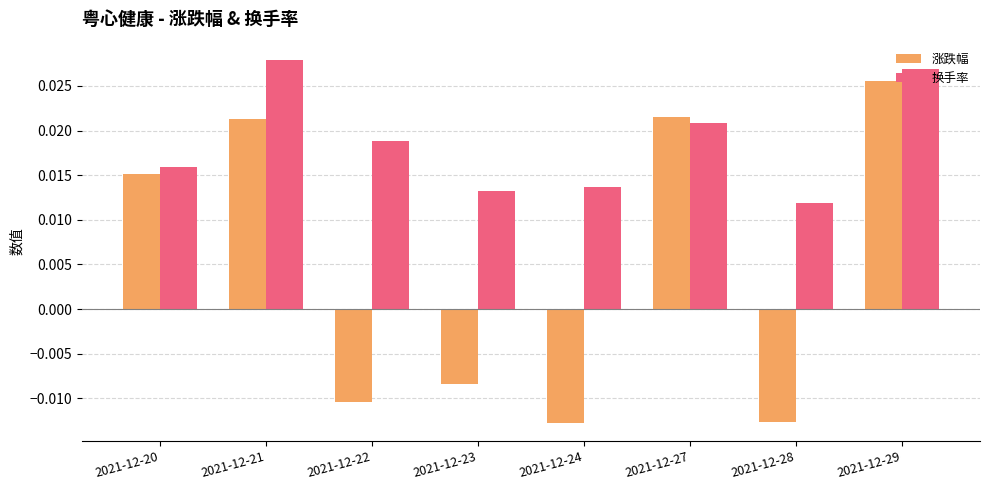

At how many categories does at least one series exceed 0?

8